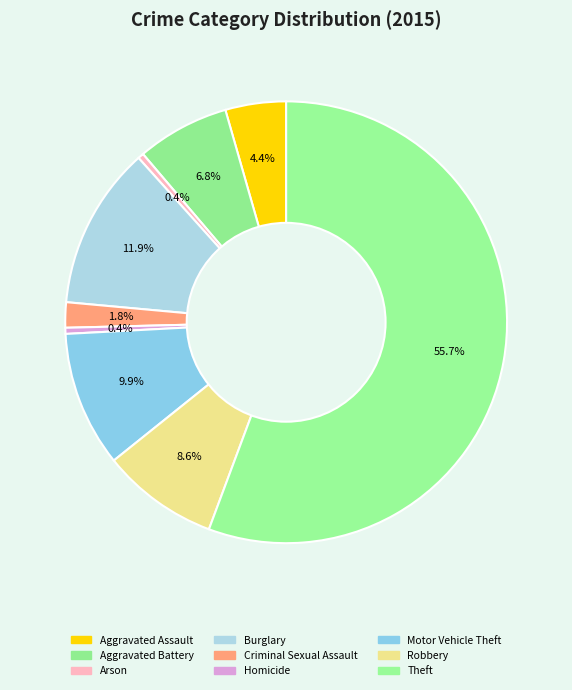

To the nearest percent, what is the combined percentage of Aggravated Assault and Criminal Sexual Assault?

6%